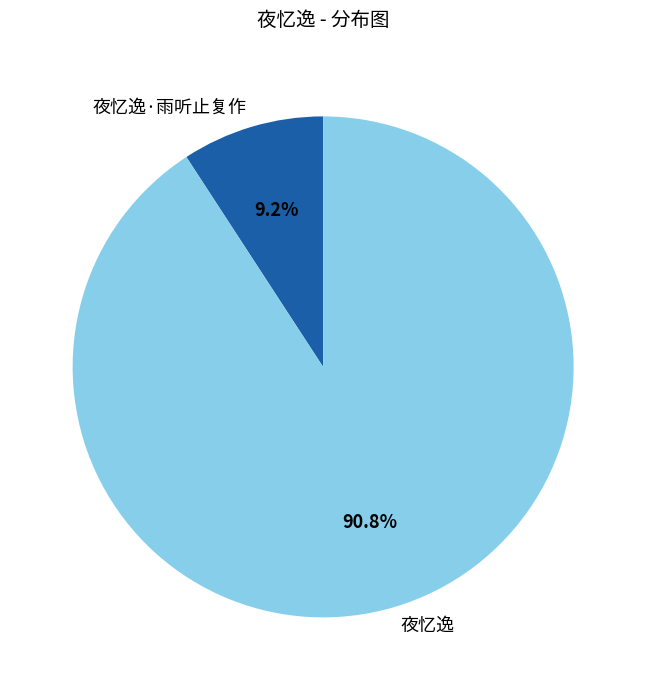

Do 夜忆逸·雨听止复作 and 夜忆逸 together represent more than half of the pie?

Yes